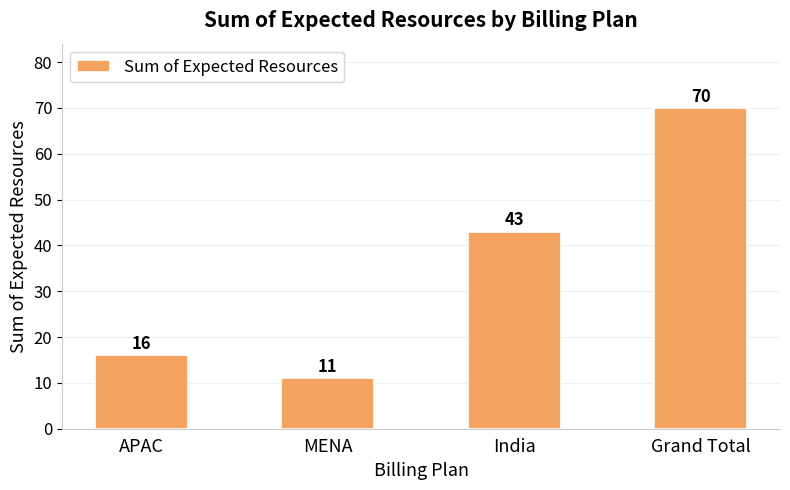

What is the difference between the maximum and minimum values?

59